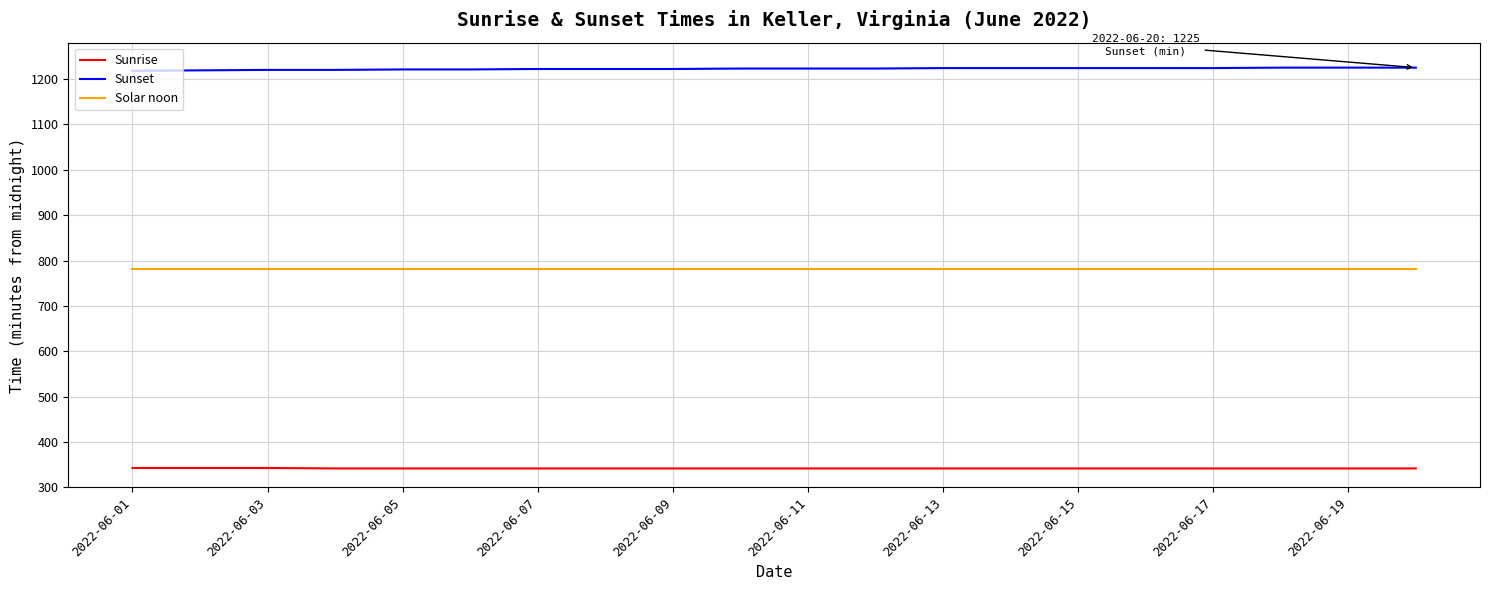

Count the Sunset values in the range 1221 to 1224.

13